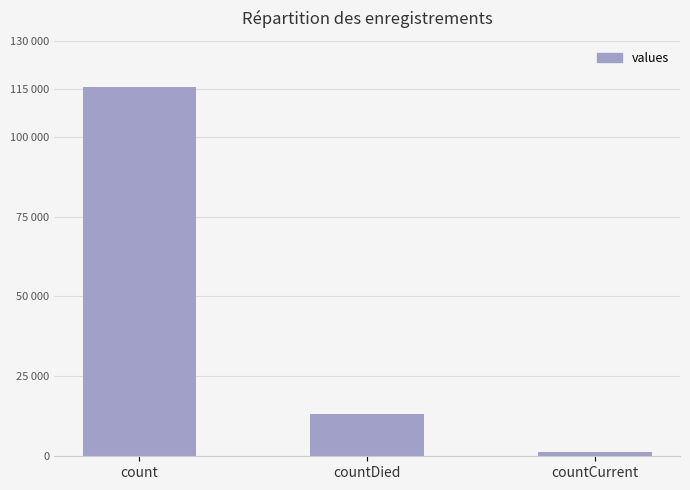

Reading left to right, list all the values displayed in this chart.

115379	13343	1383